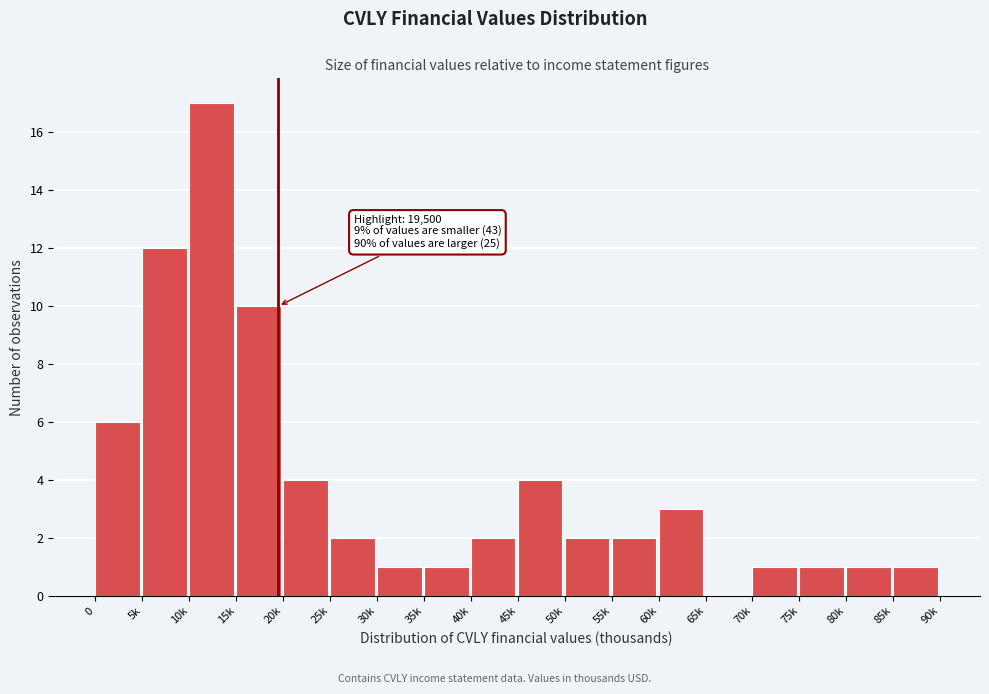

Reading left to right, list all the values displayed in this chart.

0=6	5k=12	10k=17	15k=10	20k=4	25k=2	30k=1	35k=1	40k=2	45k=4	50k=2	55k=2	60k=3	65k=0	70k=1	75k=1	80k=1	85k=1